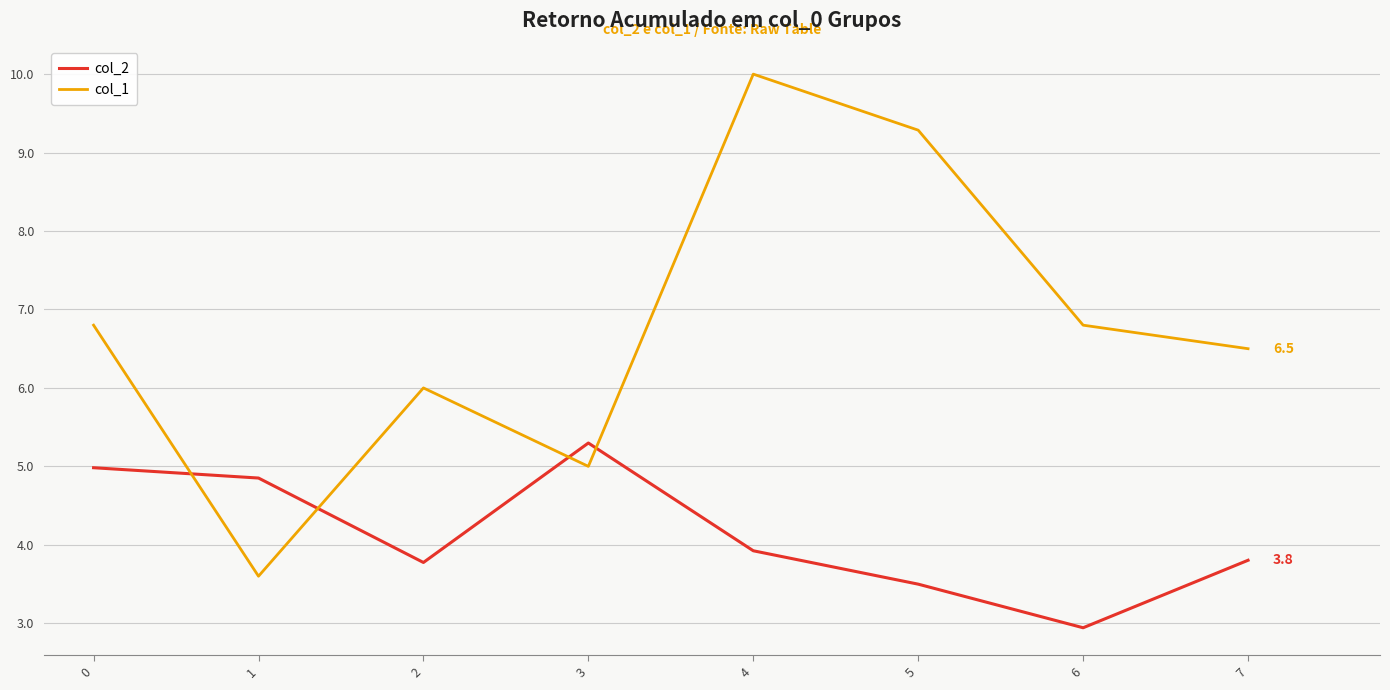

Which series has the largest range (max minus min)?

col_1